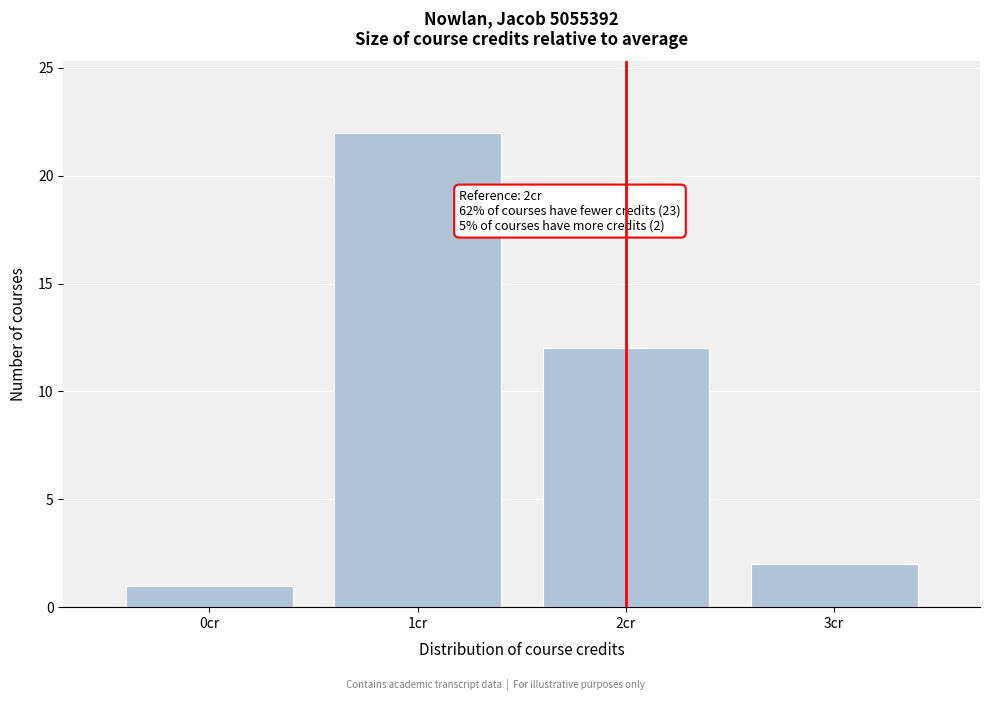

Over which range of the x-axis is the bar tallest?

0.5 to 1.5